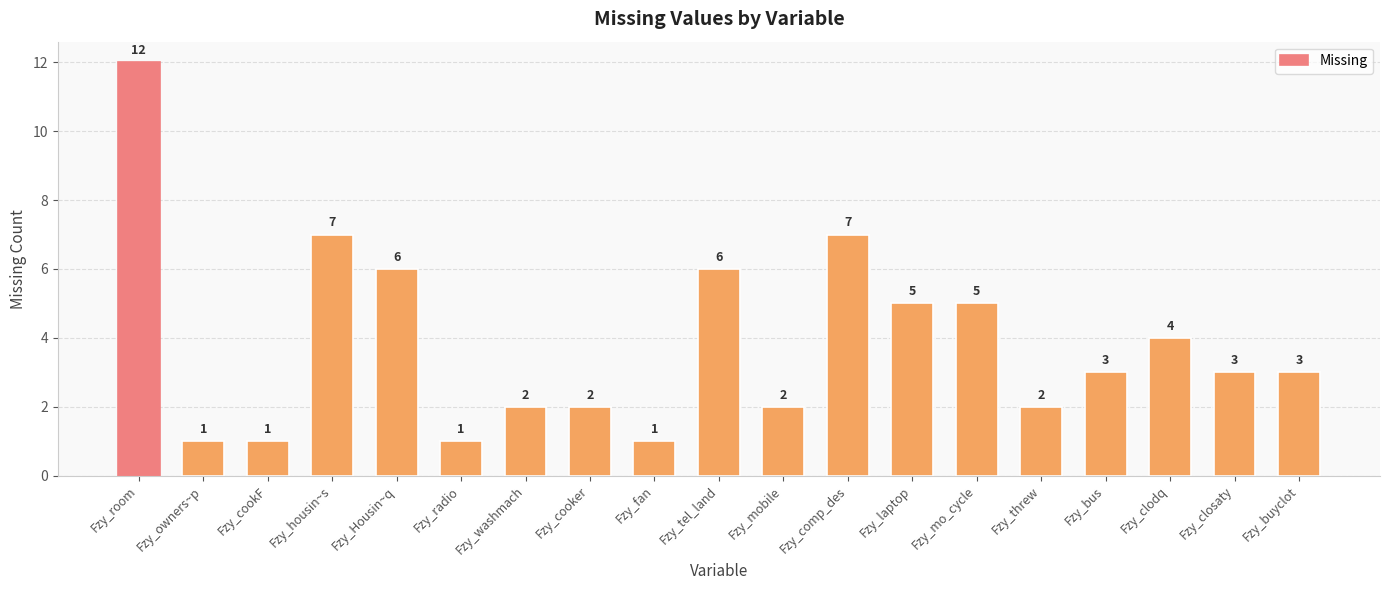

How many data points are less than 3?

8